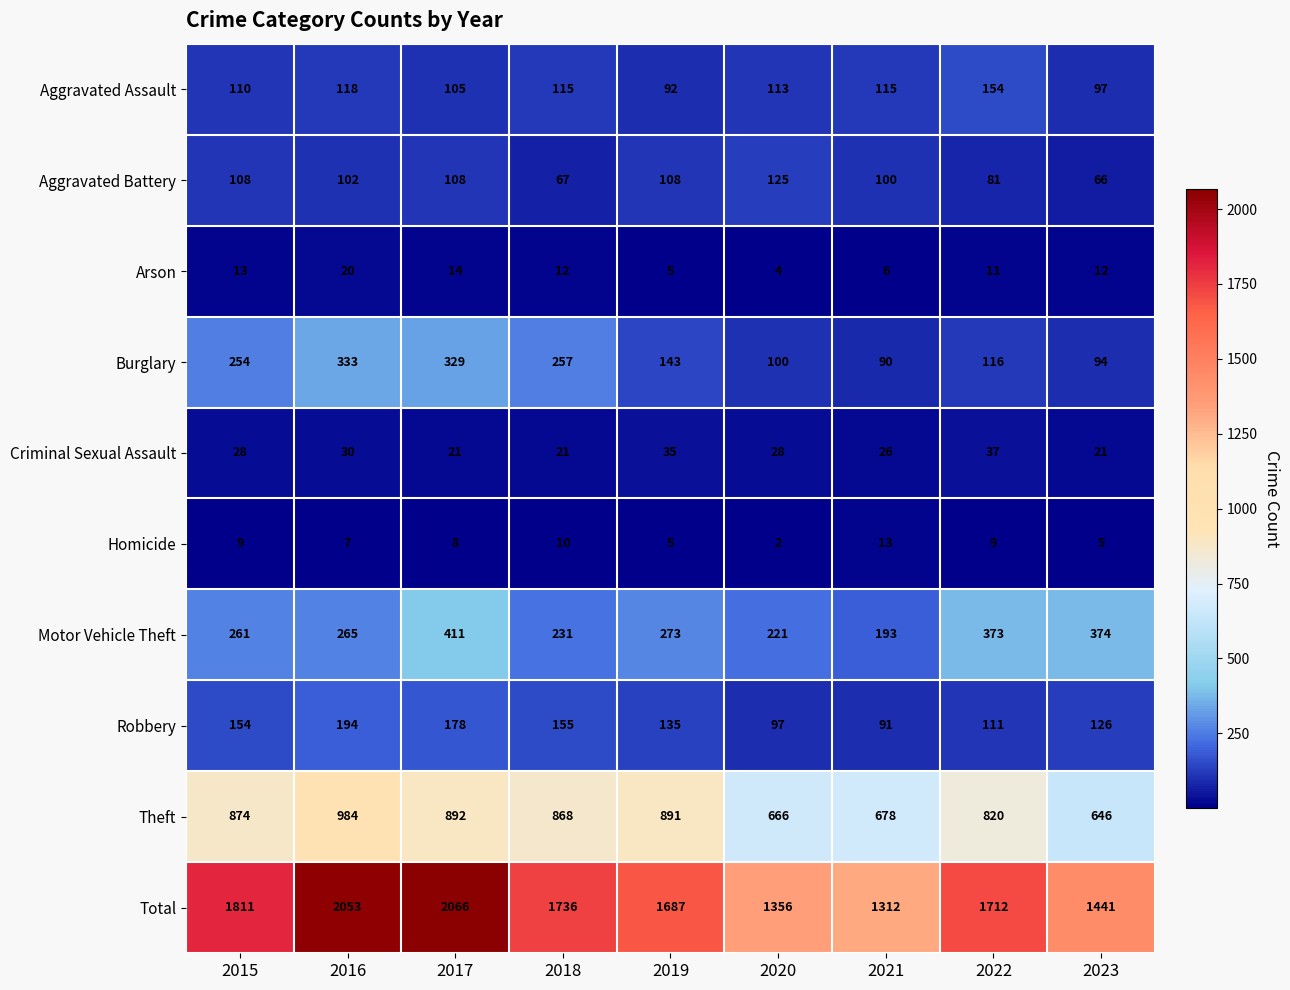

What is the sum of the Homicide values at 2022 and 2016?

16